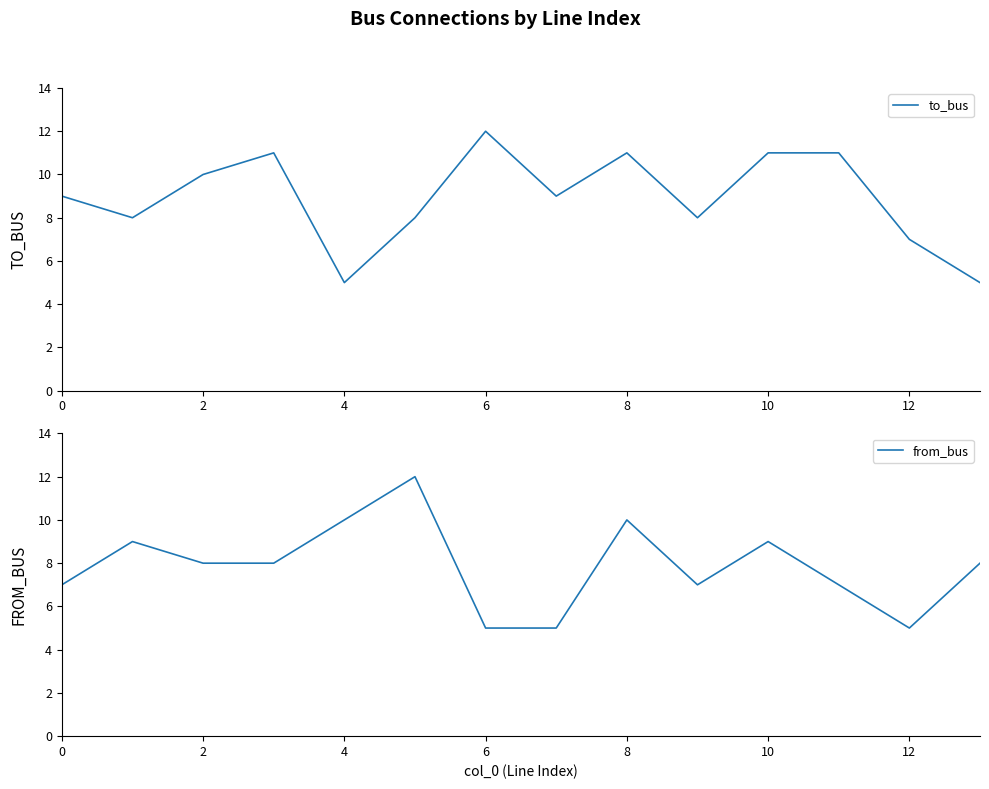

What is the lowest value of the to_bus series?

5